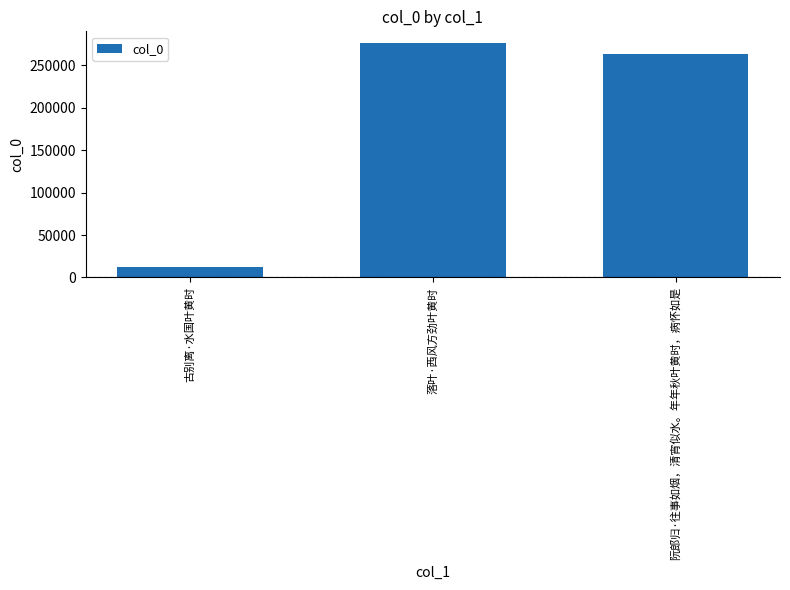

Reading left to right, list all the values displayed in this chart.

古别离·水国叶黄时=11807	落叶·西风方劲叶黄时=276008	阮郎归·往事如烟，清宵似水。年年秋叶黄时，病怀如是=262856